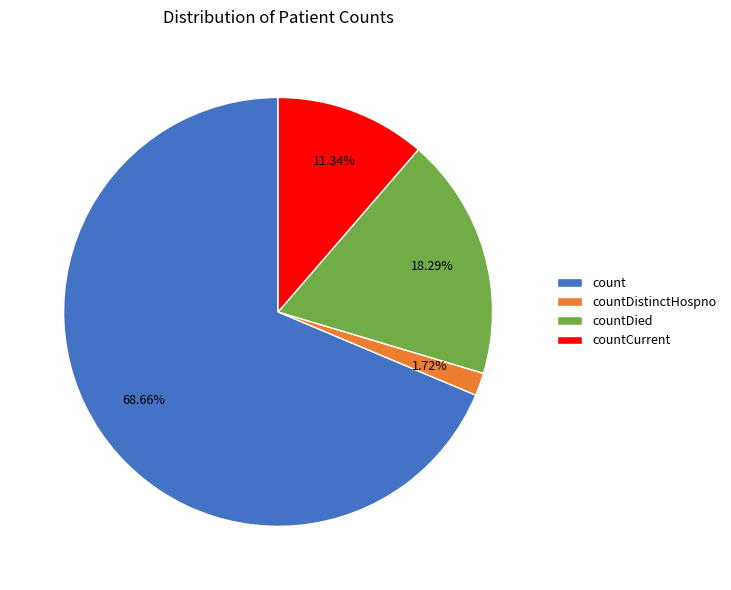

What percentage is the countDistinctHospno slice, to the nearest percent?

2%